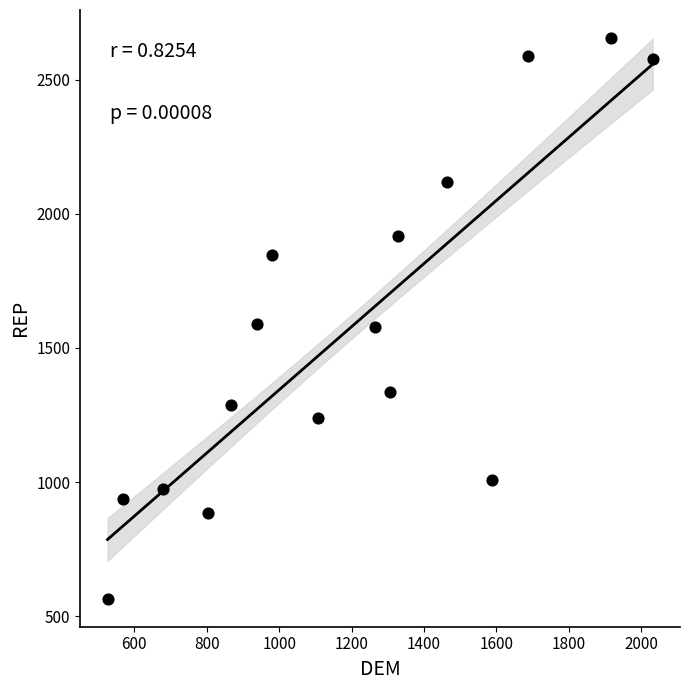

What is the range of X values (max minus min)?

1505.6